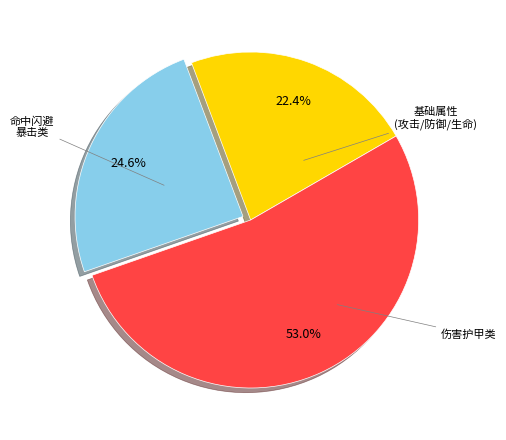

Does 基础属性 (攻击/防御/生命) represent more than half of the total?

No